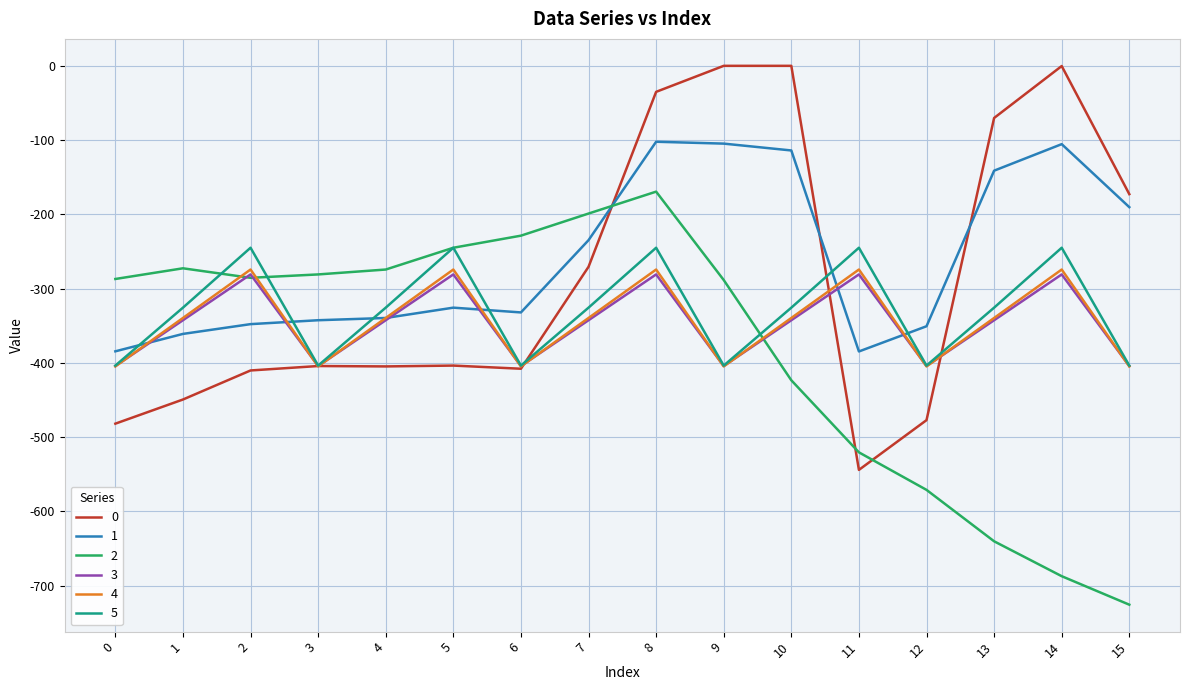

Rank the series by their maximum value, from lowest to highest.

3, 4, 5, 2, 1, 0